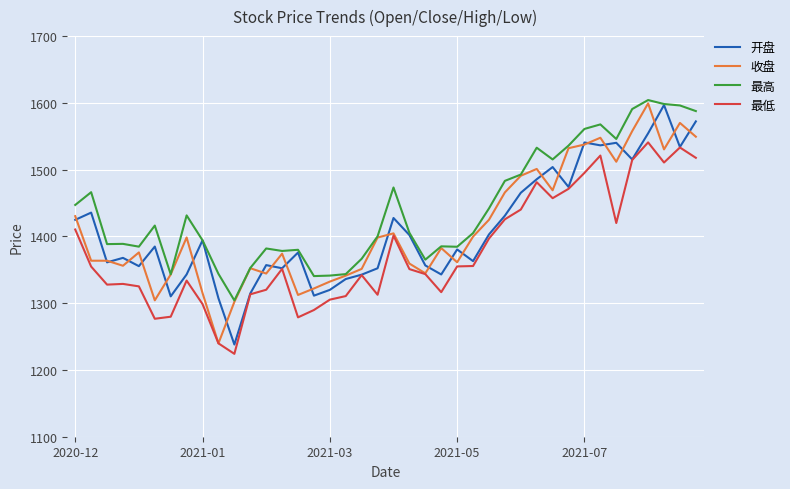

What is the difference between the maximum and second lowest values in the 收盘 series?

297.3